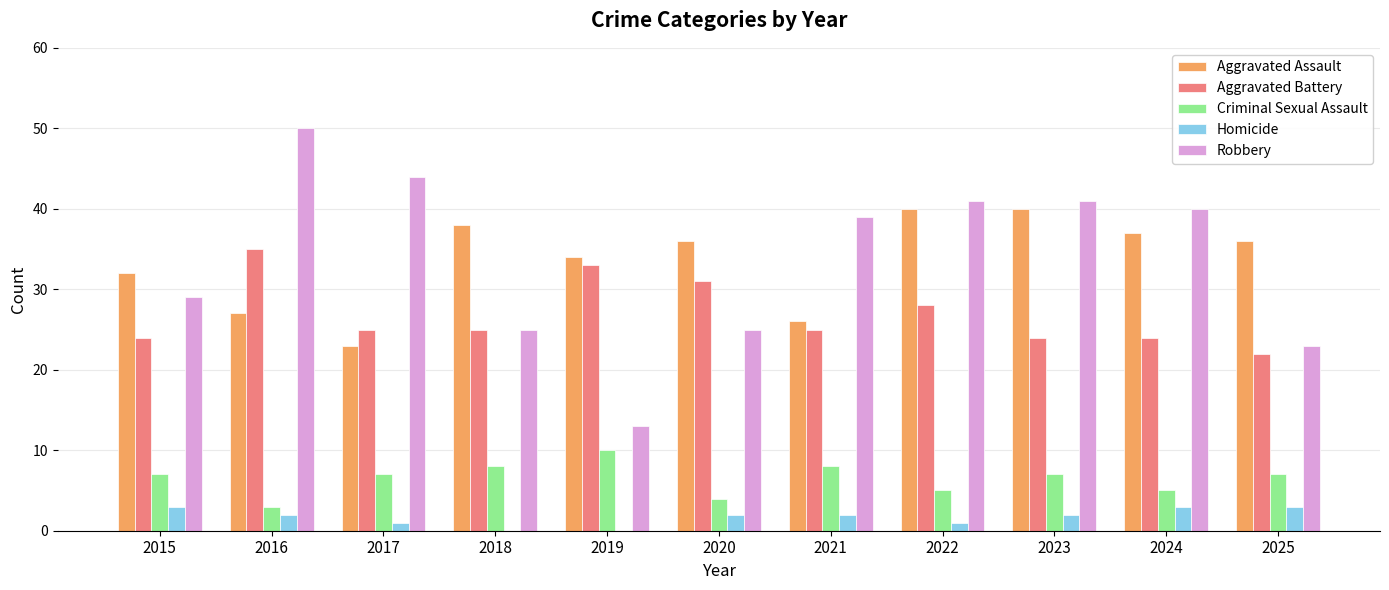

The Robbery series shows 74 at 2016. True or false?

False